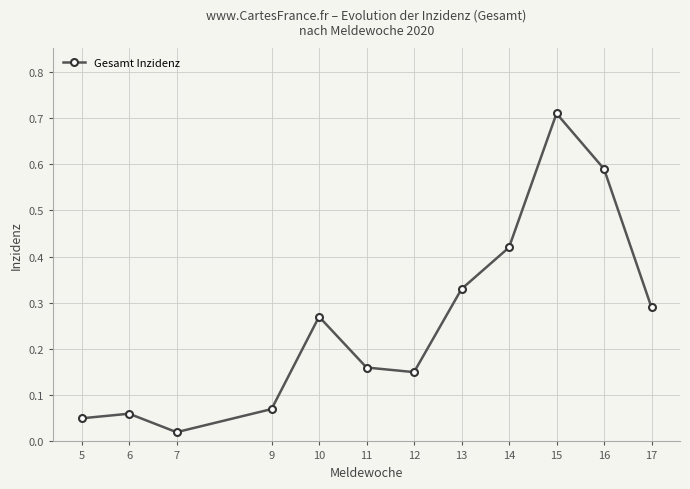

Is it true that the value at 5 is 0.0?

False